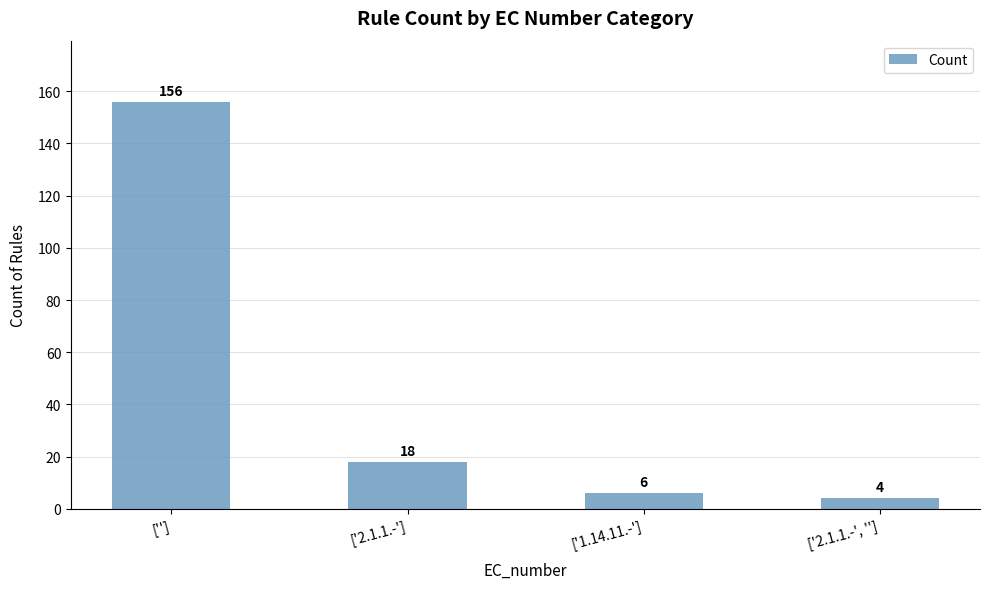

At which category does the chart reach its peak across all series?

['']